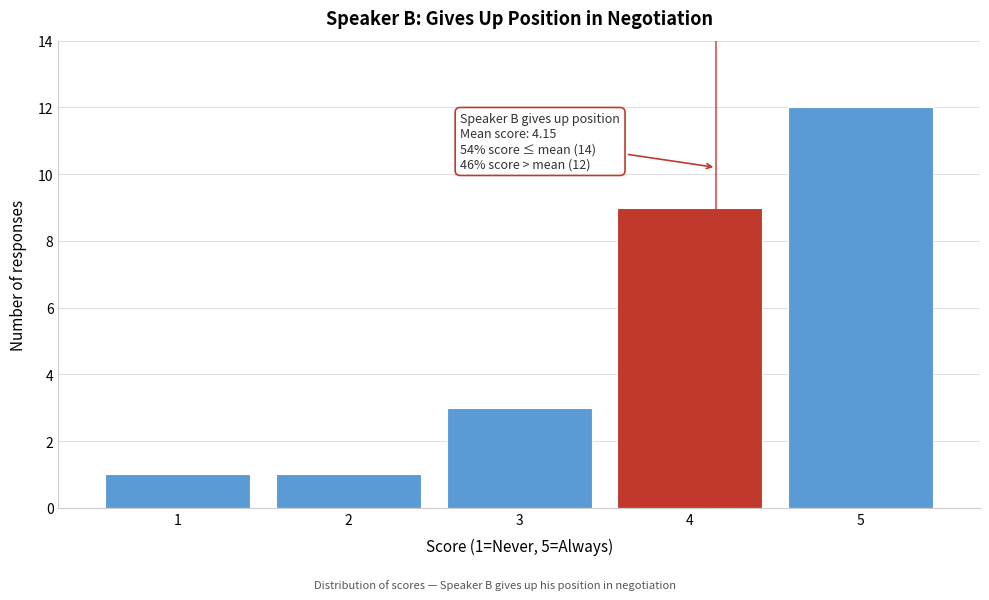

Which range on the x-axis has the tallest bar?

4.5 to 5.5